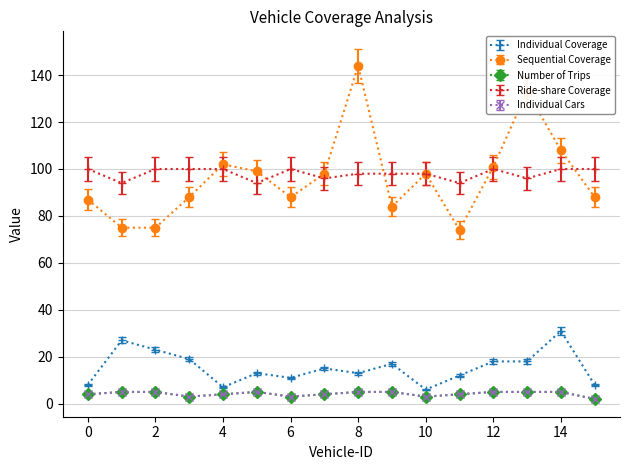

Does the chart have visible grid lines?

Yes